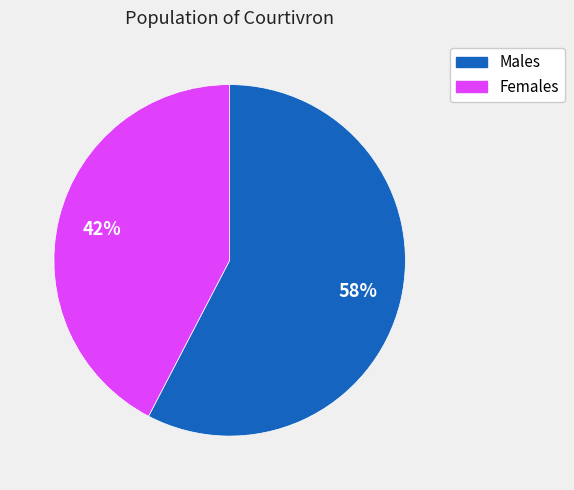

Is there any slice that represents more than half of the pie?

Yes